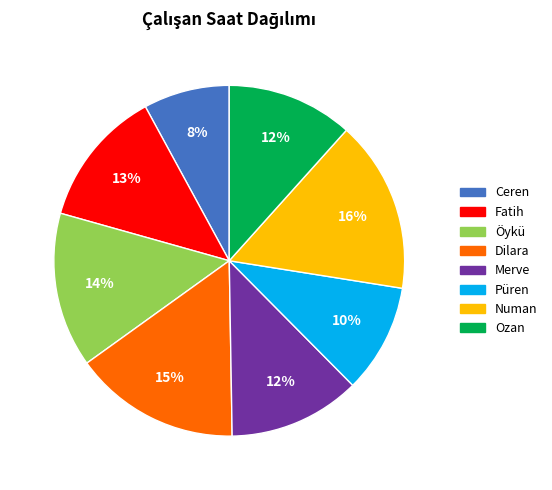

Between Püren and Ozan, which is larger?

Ozan